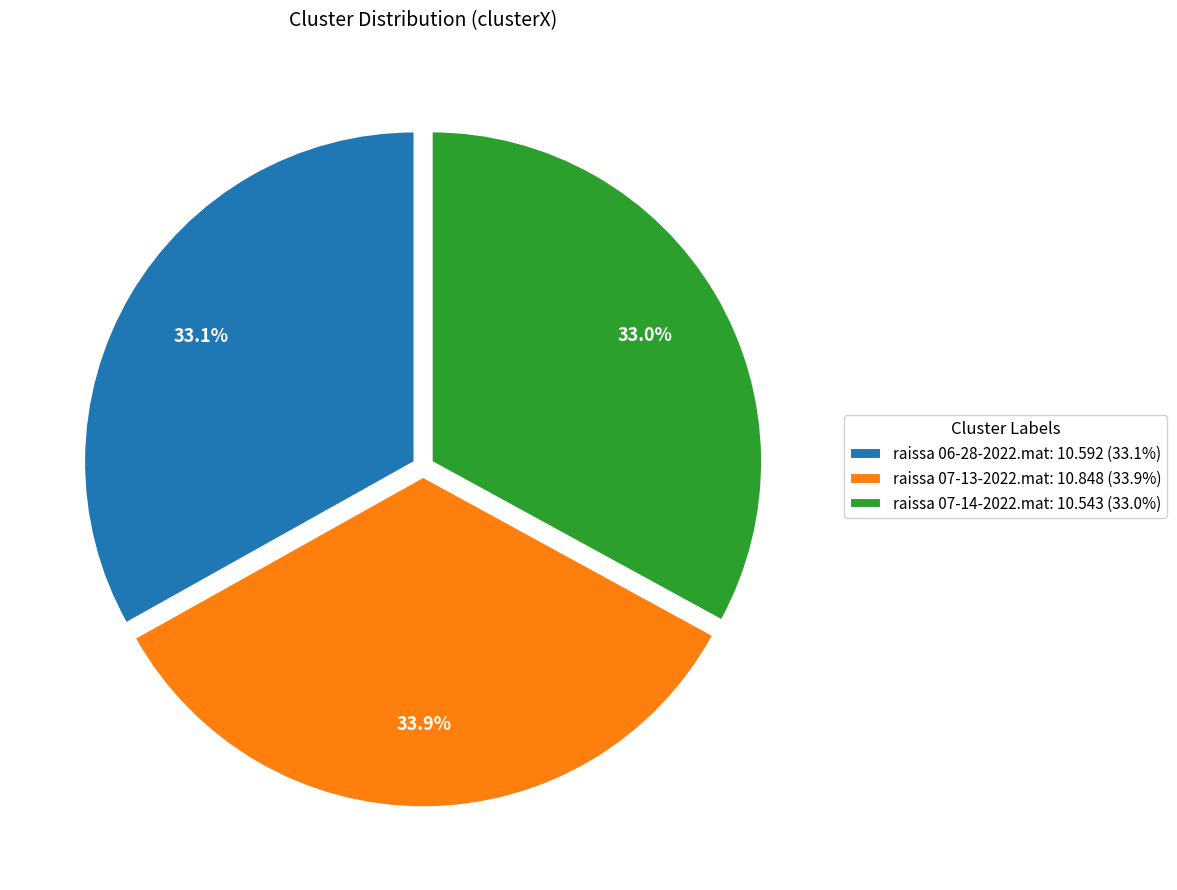

Does raissa 06-28-2022.mat: 10.592 (33.1%) account for over 50% of the chart?

No